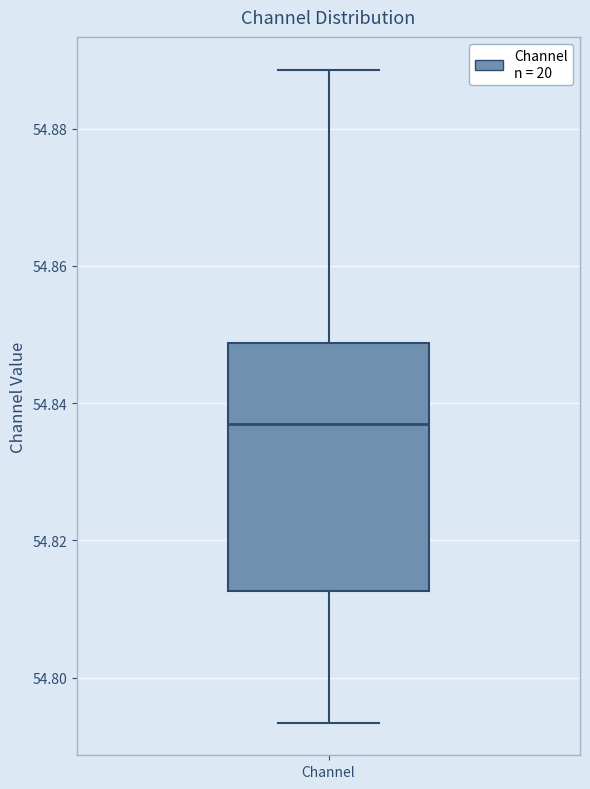

Read this box plot against the y-axis: the position of the median line, the range covered by the box, and the ends of both whiskers. The values are not printed on the chart, so give them approximately, as read against the axis.

median 54.836, box 54.812 to 54.848, whiskers 54.794 to 54.888